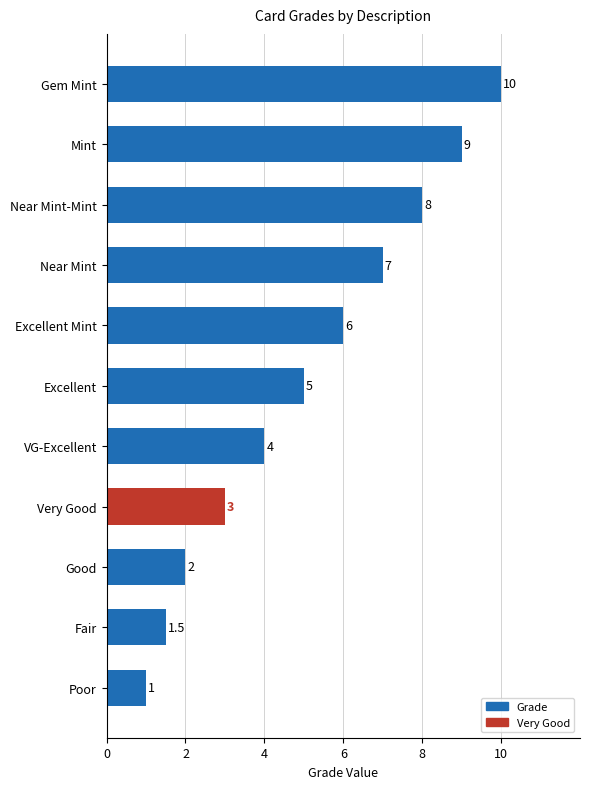

Rank the categories by value from lowest to highest.

Poor, Fair, Good, Very Good, VG-Excellent, Excellent, Excellent Mint, Near Mint, Near Mint-Mint, Mint, Gem Mint